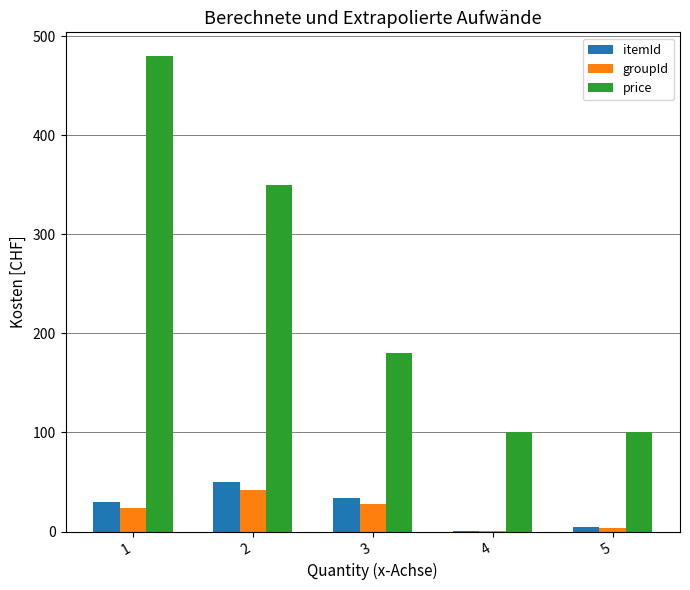

Is the value of groupId at 2 greater than the value of price at 4?

No